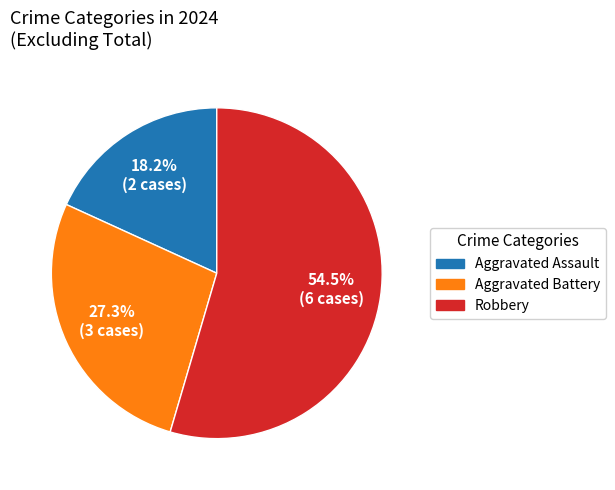

Does any single category account for the majority?

Yes